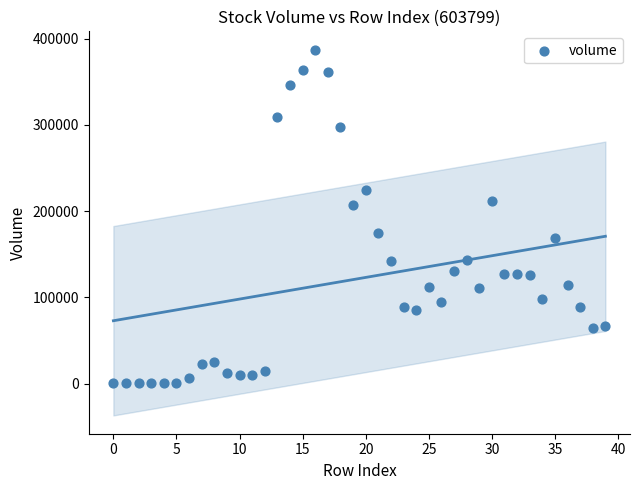

What is the range of Y values (max minus min)?

386987.0